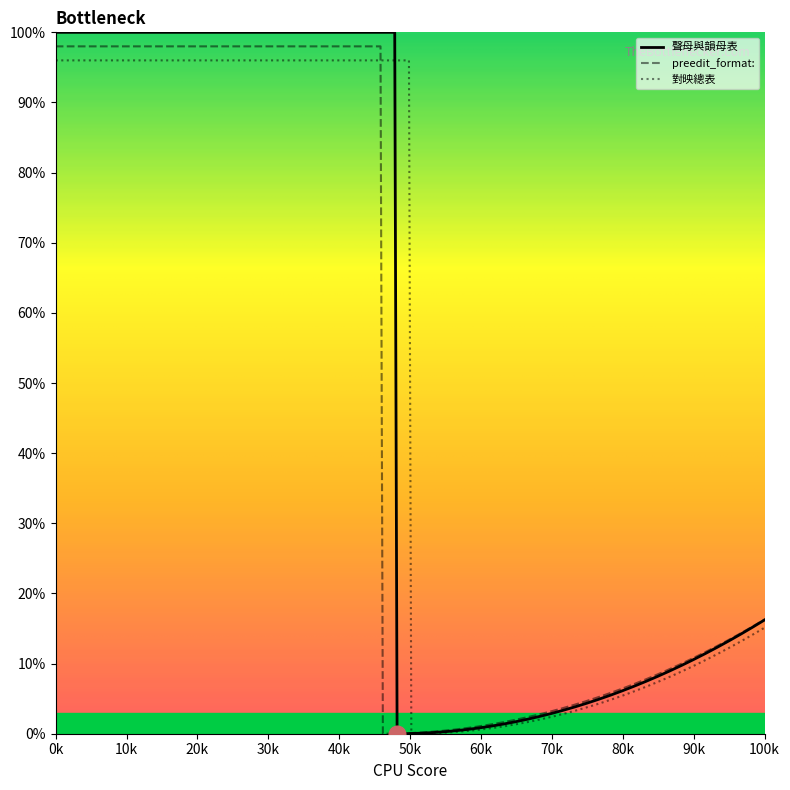

At how many categories does at least one series exceed 82?

1